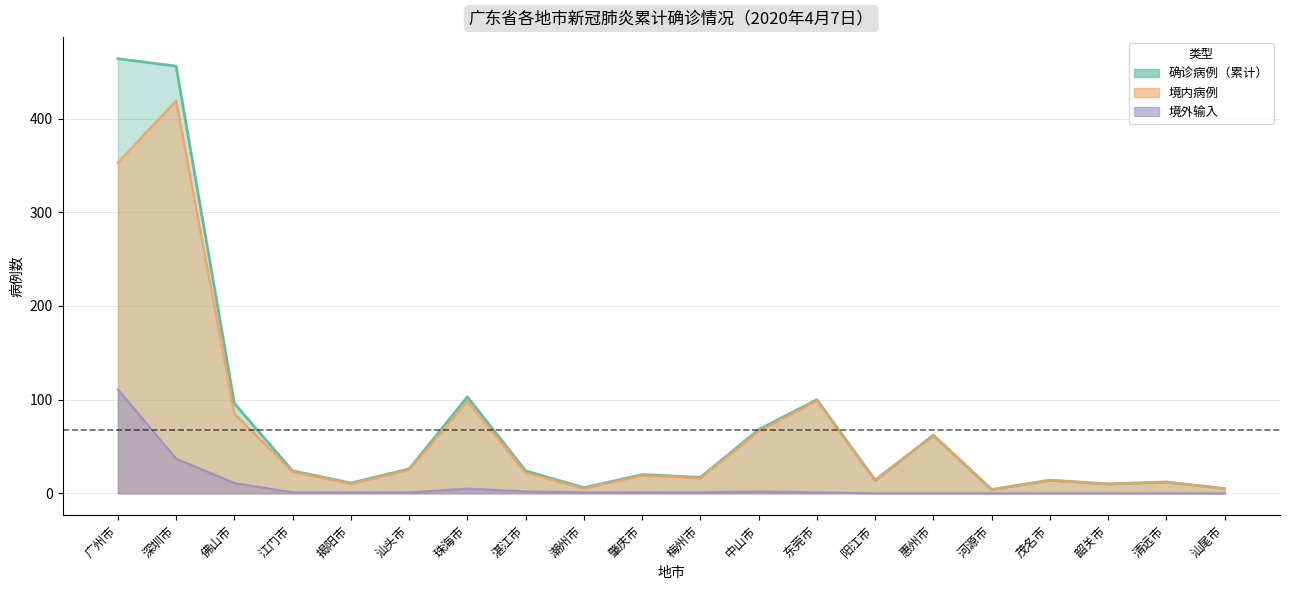

Which series has the widest spread of values?

确诊病例（累计）